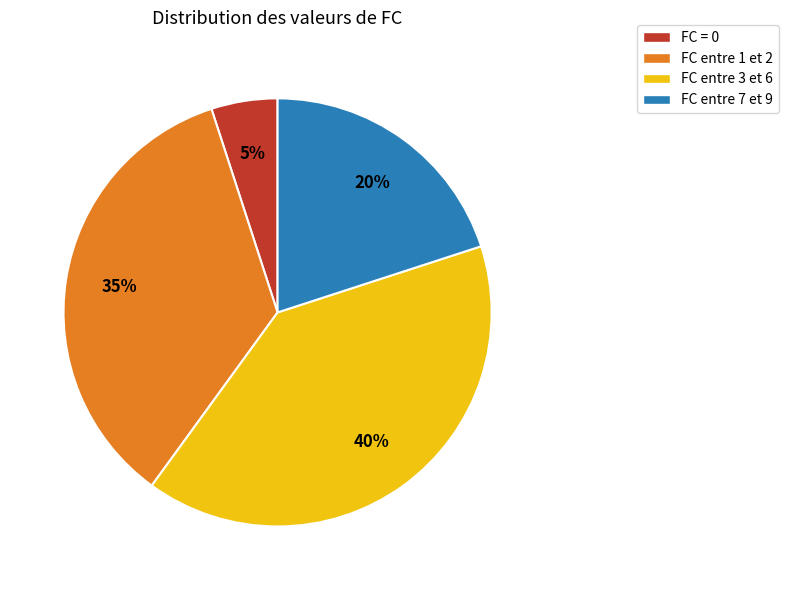

Is it true that FC = 0 is 1% of the pie?

False